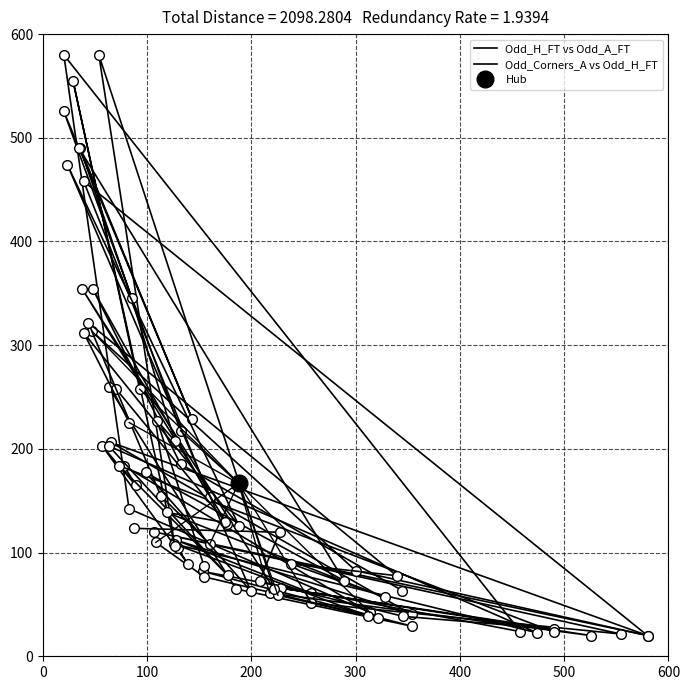

In Odd_H_FT vs Odd_A_FT, how many points are higher than both neighbors (excluding endpoints)?

2